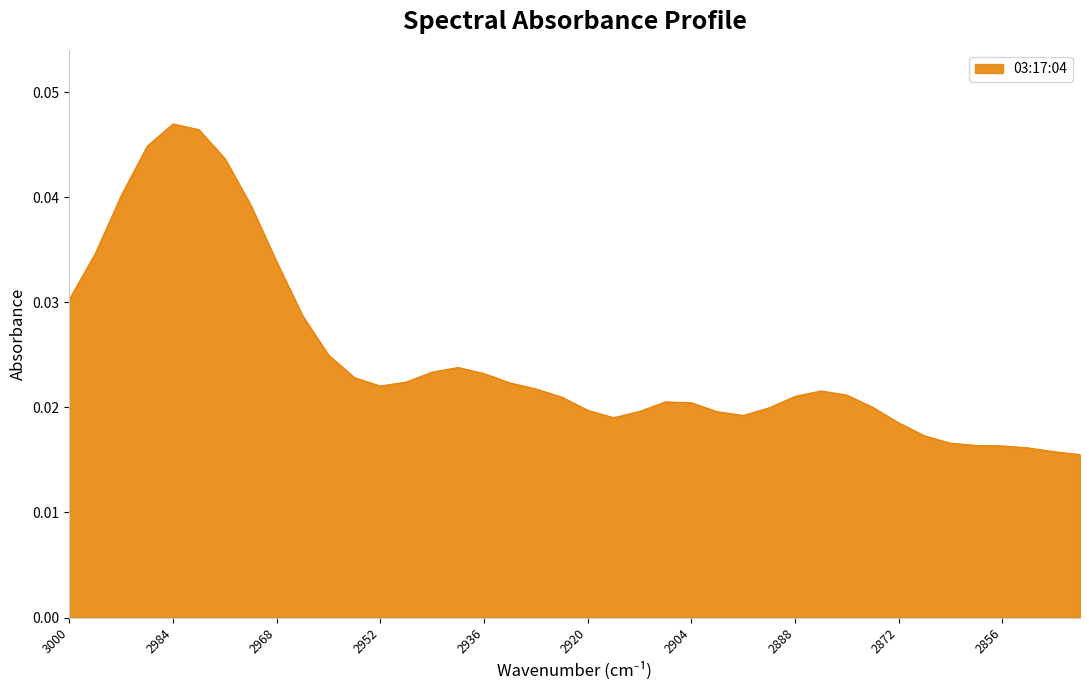

List the labels in order of value, largest first.

2984, 2980, 2988, 2976, 2992, 2972, 2996, 2968, 3000, 2964, 2960, 2940, 2944, 2936, 2956, 2948, 2932, 2952, 2928, 2884, 2880, 2888, 2924, 2908, 2904, 2876, 2892, 2920, 2912, 2900, 2896, 2916, 2872, 2868, 2864, 2860, 2856, 2852, 2848, 2844